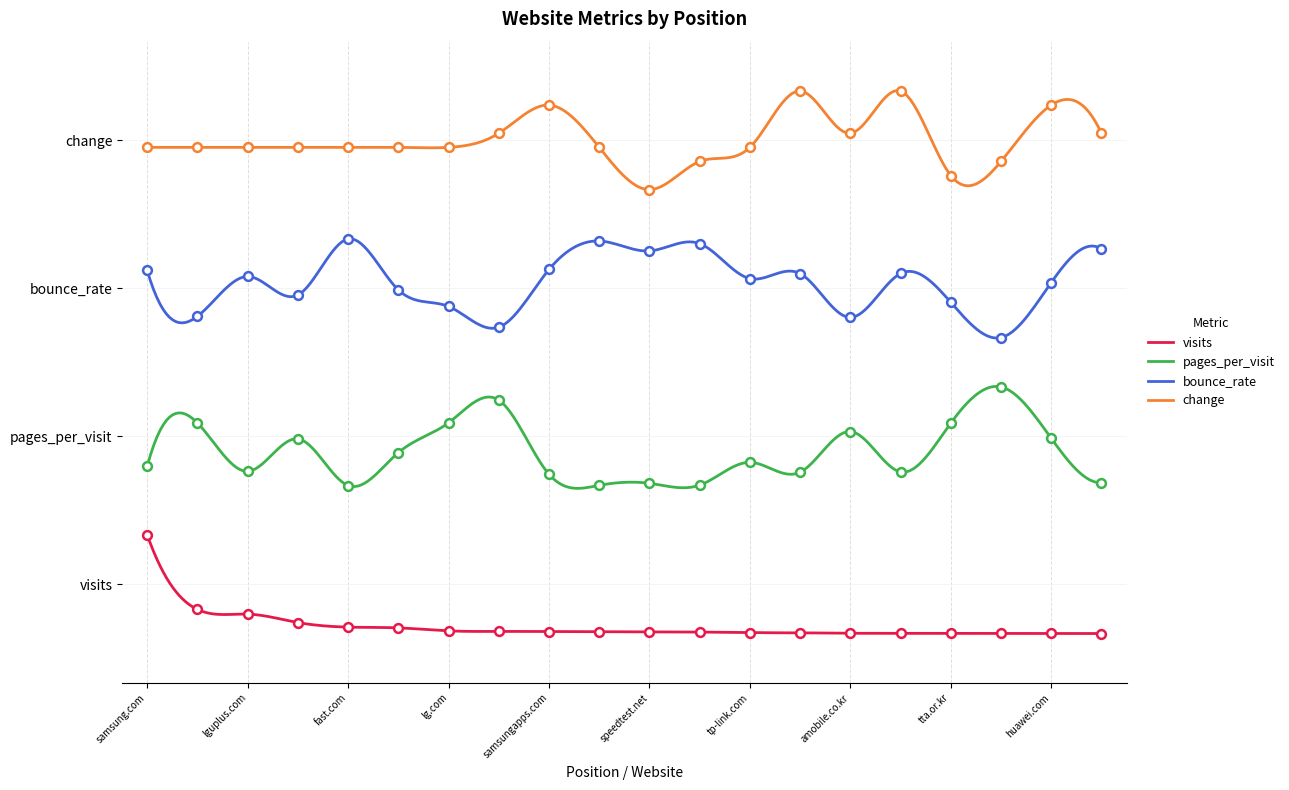

Which series has the largest total across all categories?

change